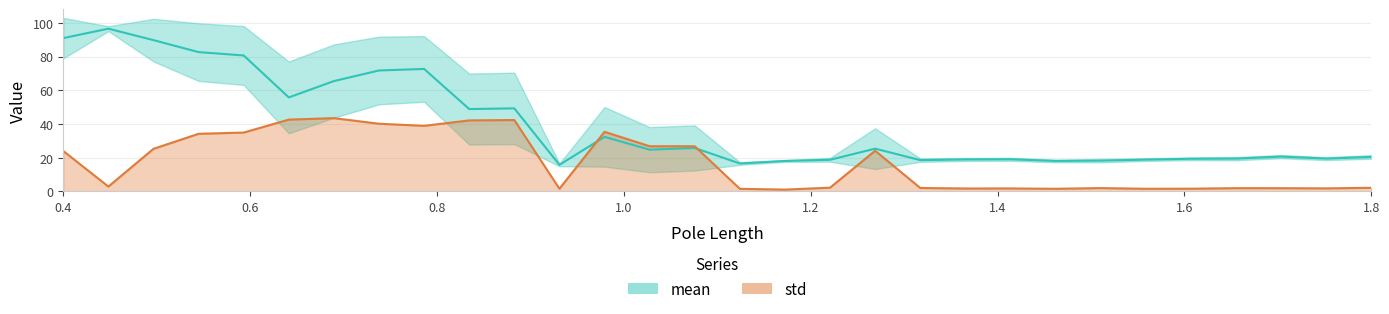

The value of std at std is 25.3. True or false?

True